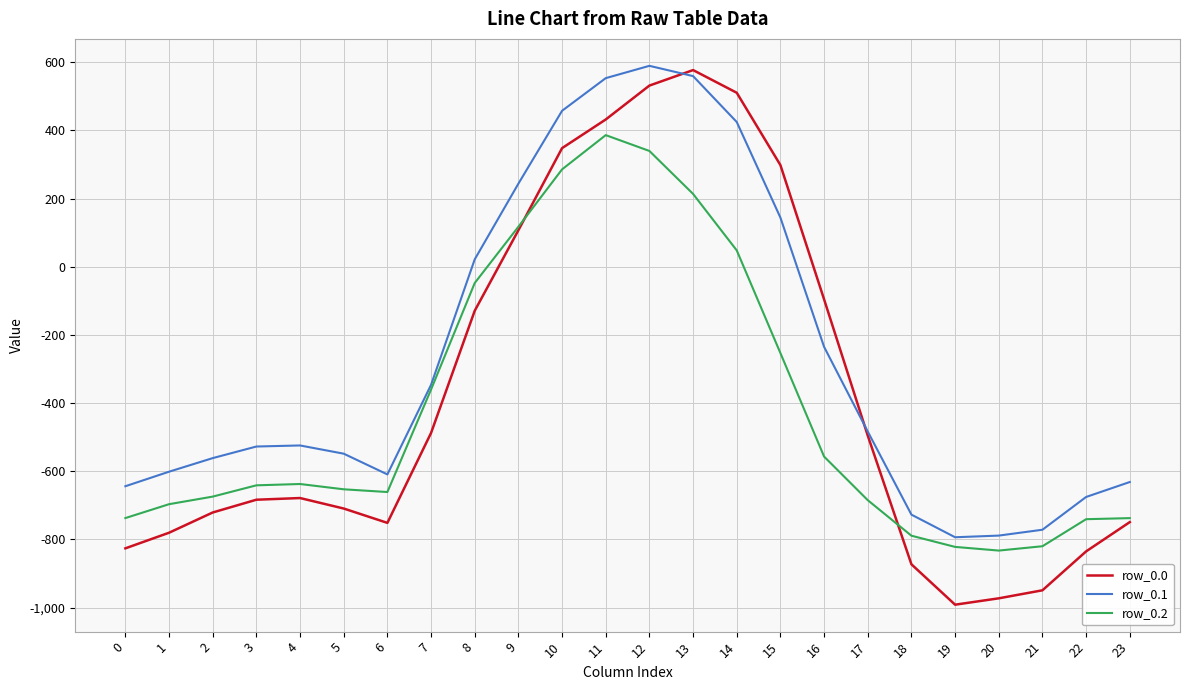

What is the lowest value of the row_0.1 series?

-793.6